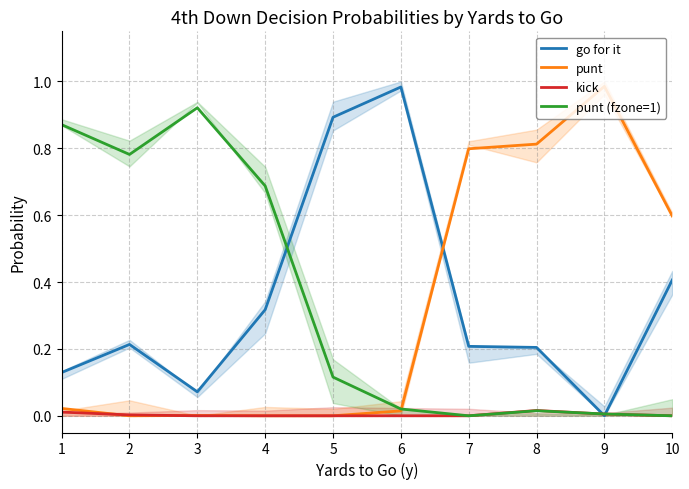

Between 3 and 7, which is larger?

7